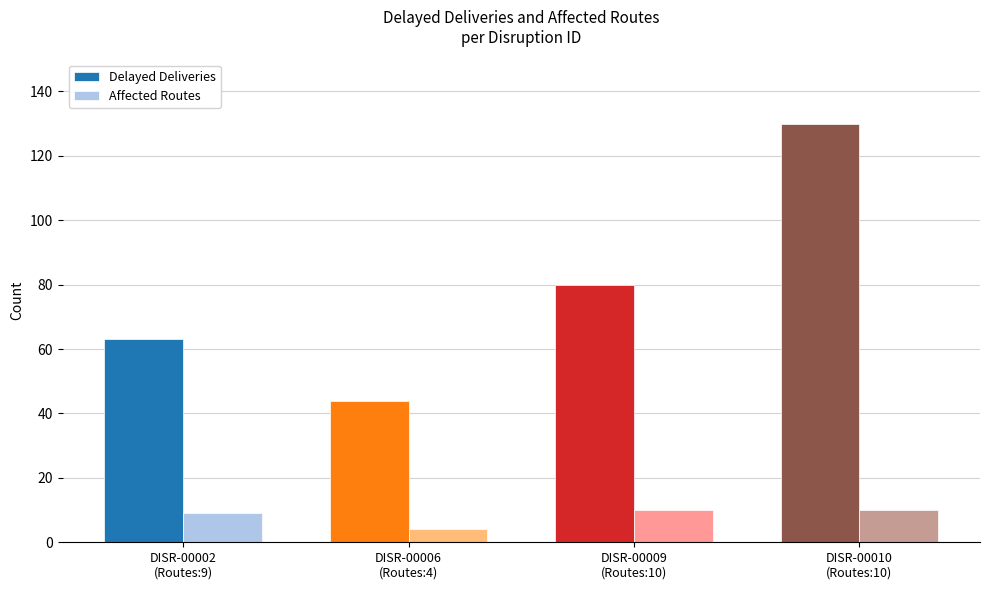

Which category has the lowest value in the Affected Routes series?

DISR-00006
(Routes:4)